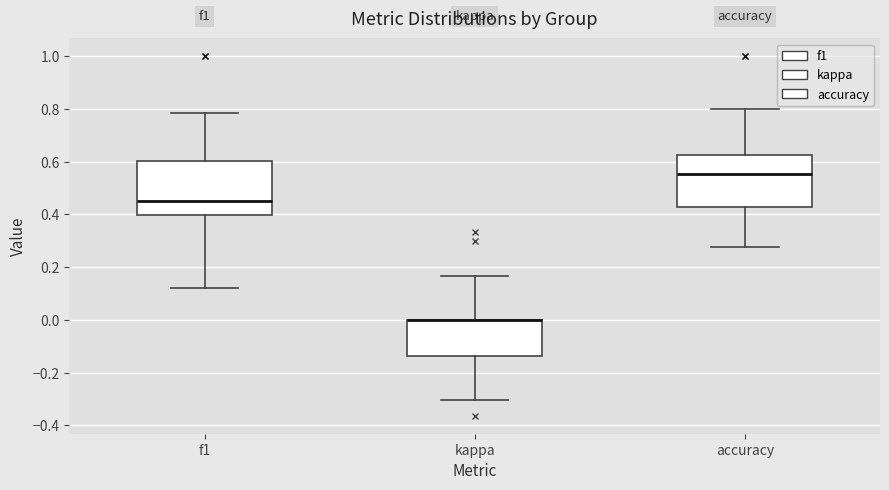

Reading left to right, transcribe this box plot: for each box, give where its median line is, the range the box spans, and where its two whiskers end, as read against the y-axis. The values are not printed on the chart, so give them approximately, as read against the axis.

f1: median 0.46, box 0.40 to 0.60, whiskers 0.12 to 0.78
kappa: median 0.00 (drawn on the box's upper edge), box -0.14 to 0.00, whiskers -0.30 to 0.16
accuracy: median 0.56, box 0.42 to 0.62, whiskers 0.28 to 0.80